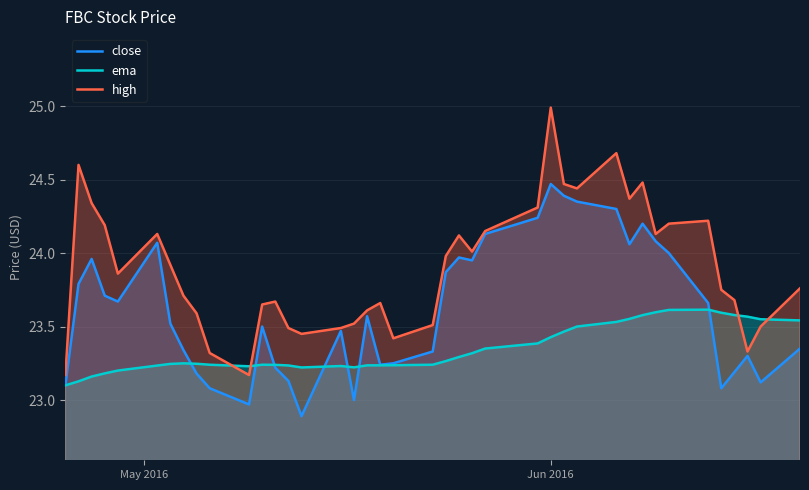

What is the highest value of the high series?

25.0